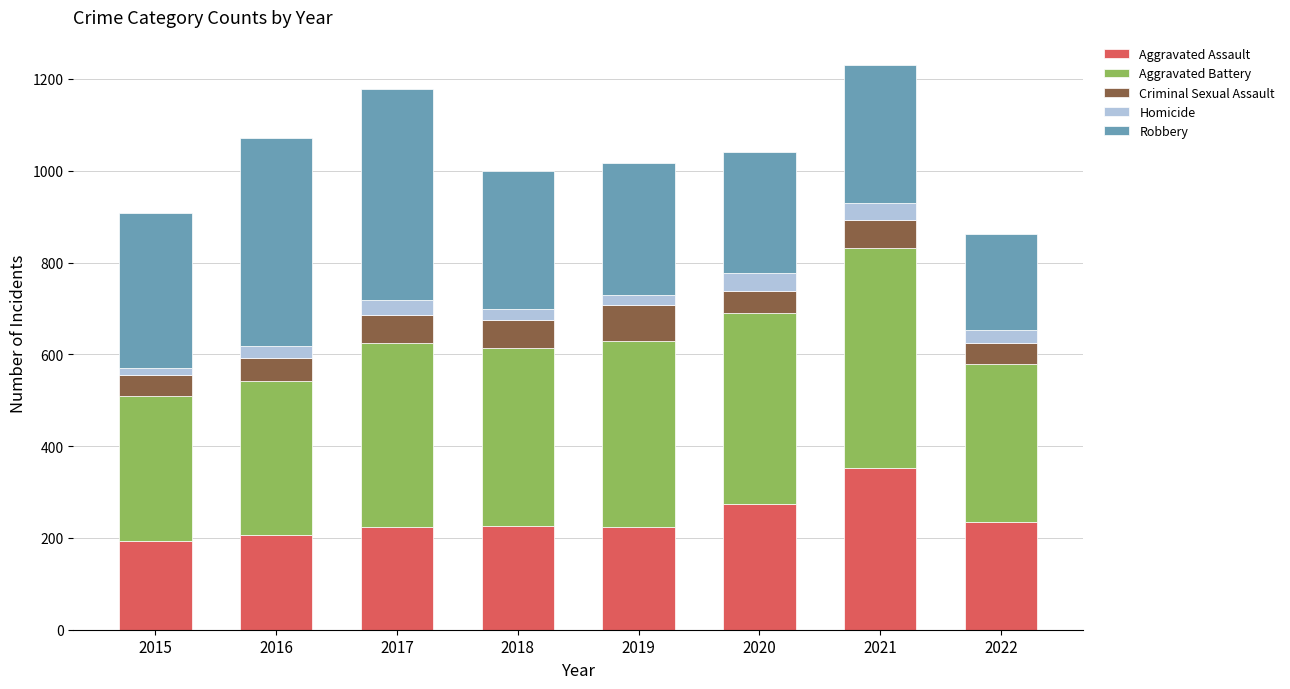

What is the lowest value of the Aggravated Assault series?

194